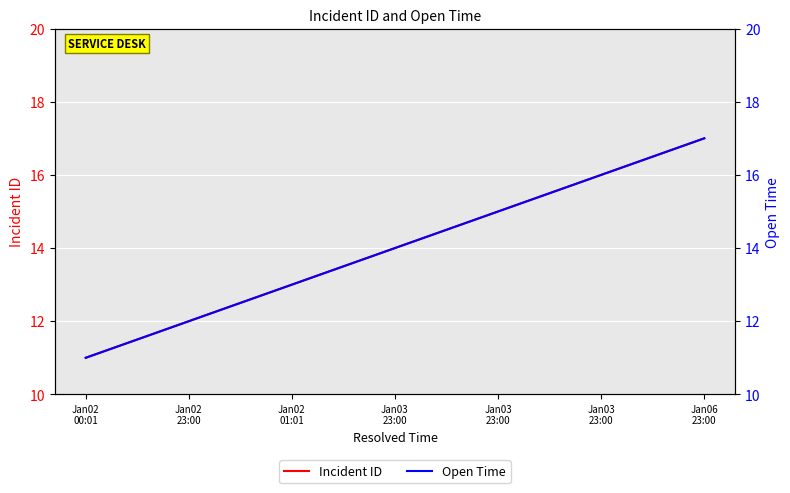

Which series has the largest total across all categories?

Incident ID